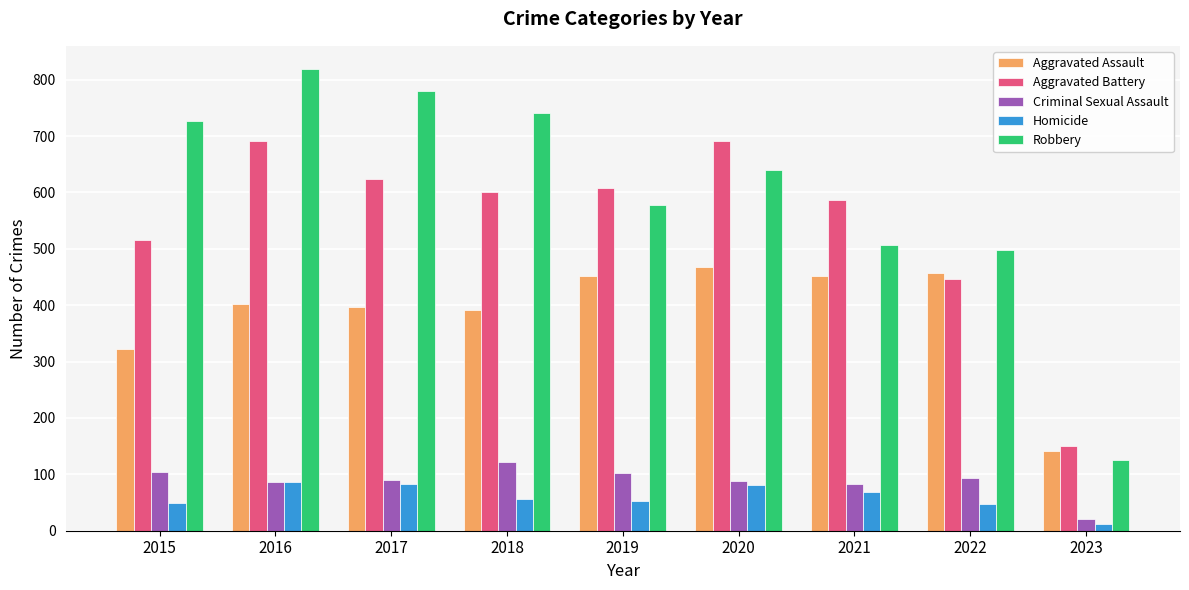

Does the chart contain stacked bars?

No